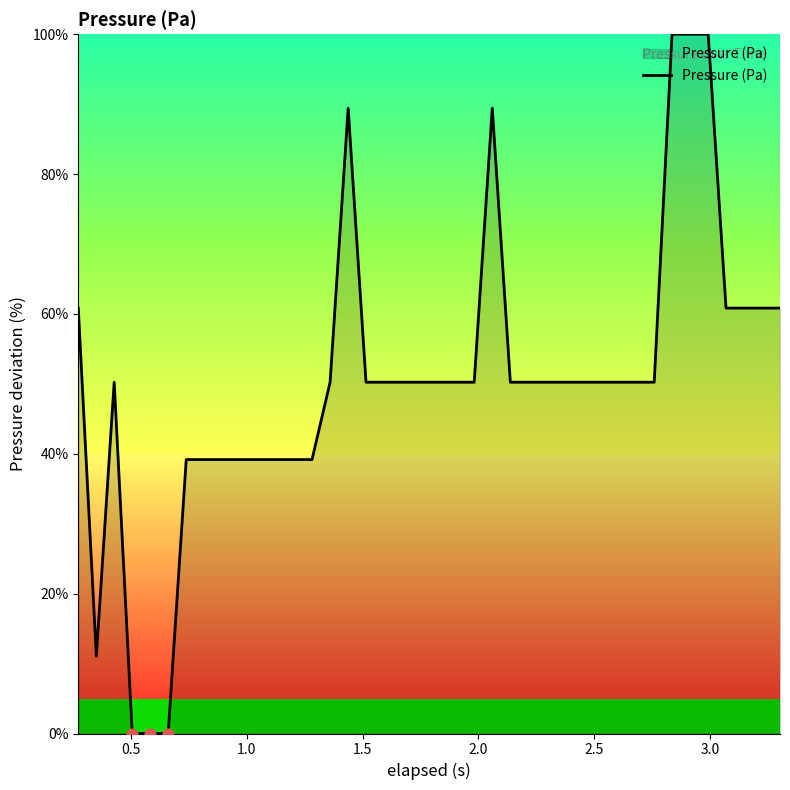

What is the difference between the maximum and minimum values?

100.0